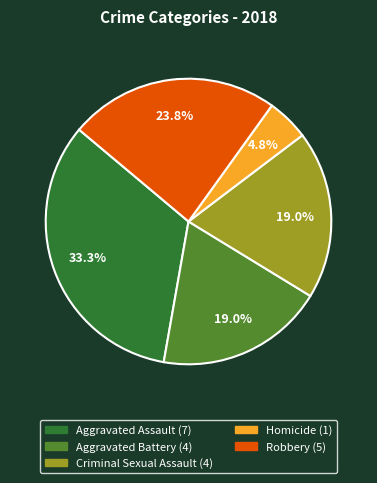

True or false: Homicide accounts for 15% of the total.

False